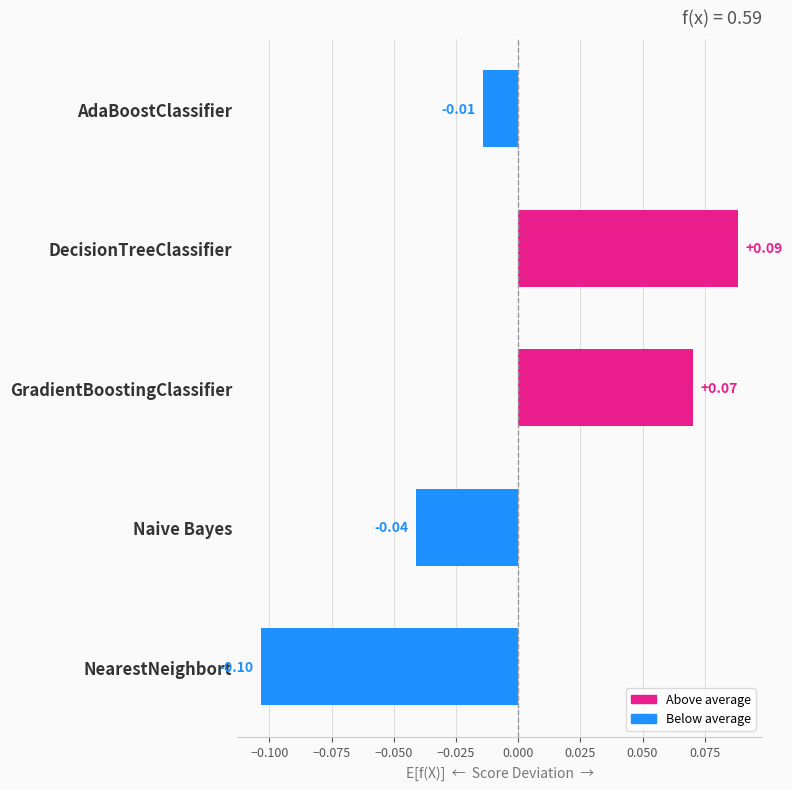

At which category does the chart reach its peak across all series?

DecisionTreeClassifier